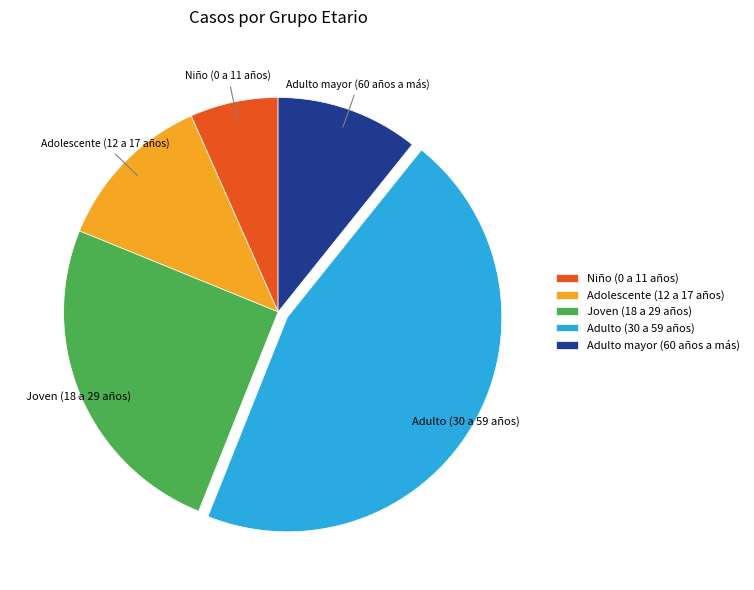

Is it true that Adulto (30 a 59 años) is 45% of the pie?

True